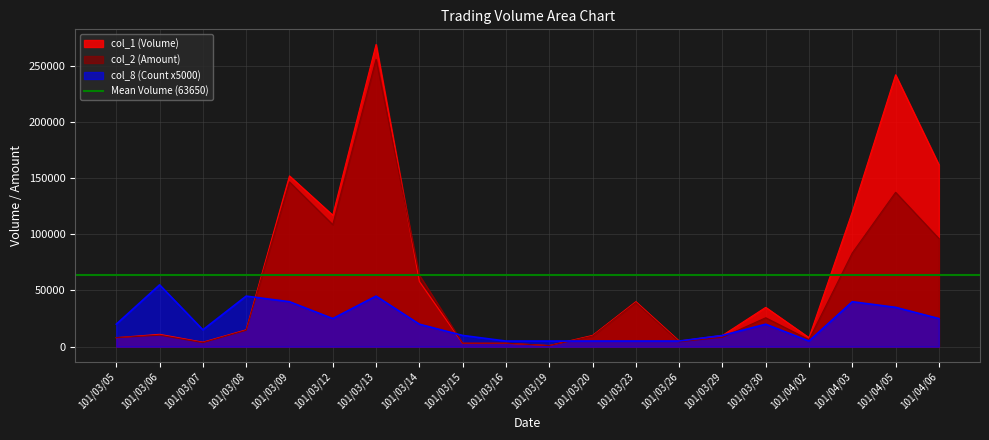

At which label does col_8 (Count) first exceed 20000?

101/03/06